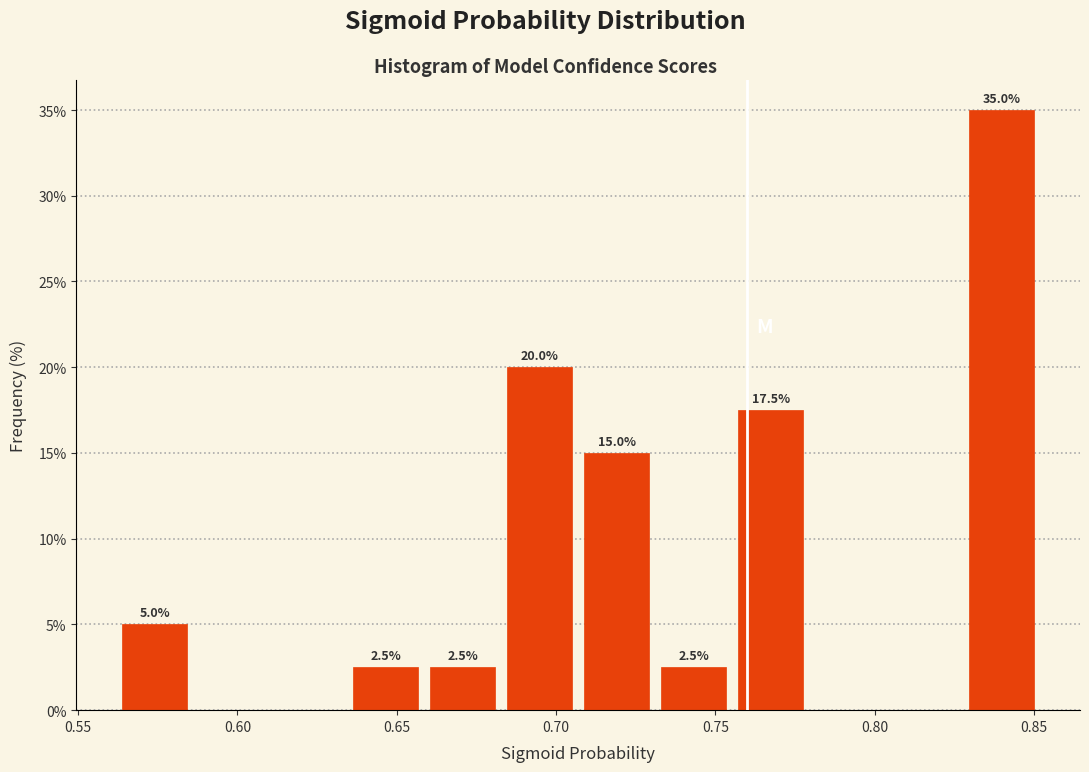

Which range on the x-axis has the tallest bar?

0.830 to 0.850